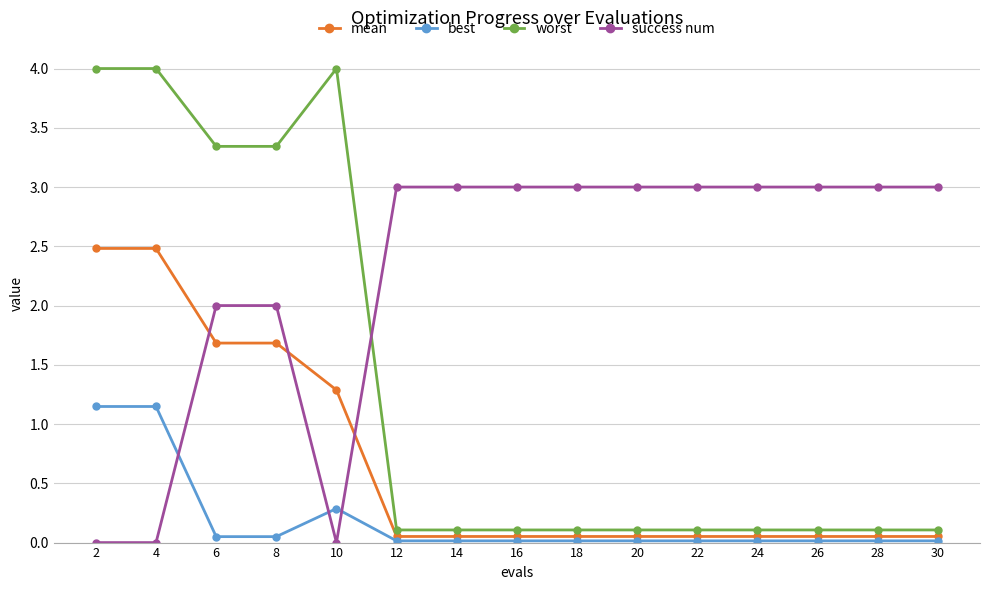

The value of success num at 22 is 4.8. True or false?

False